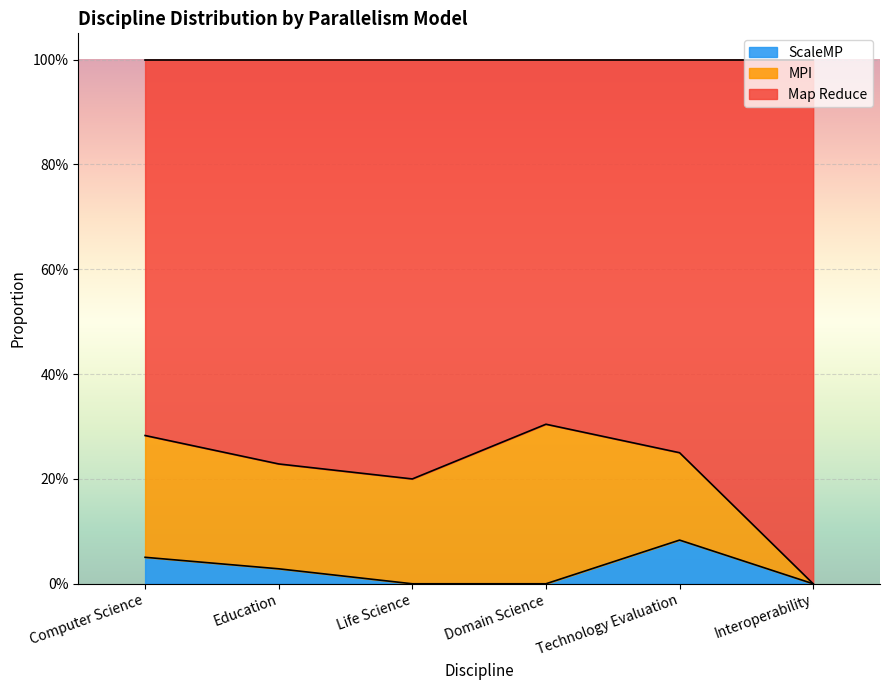

Is it true that ScaleMP equals 0.0 at Life Science?

True